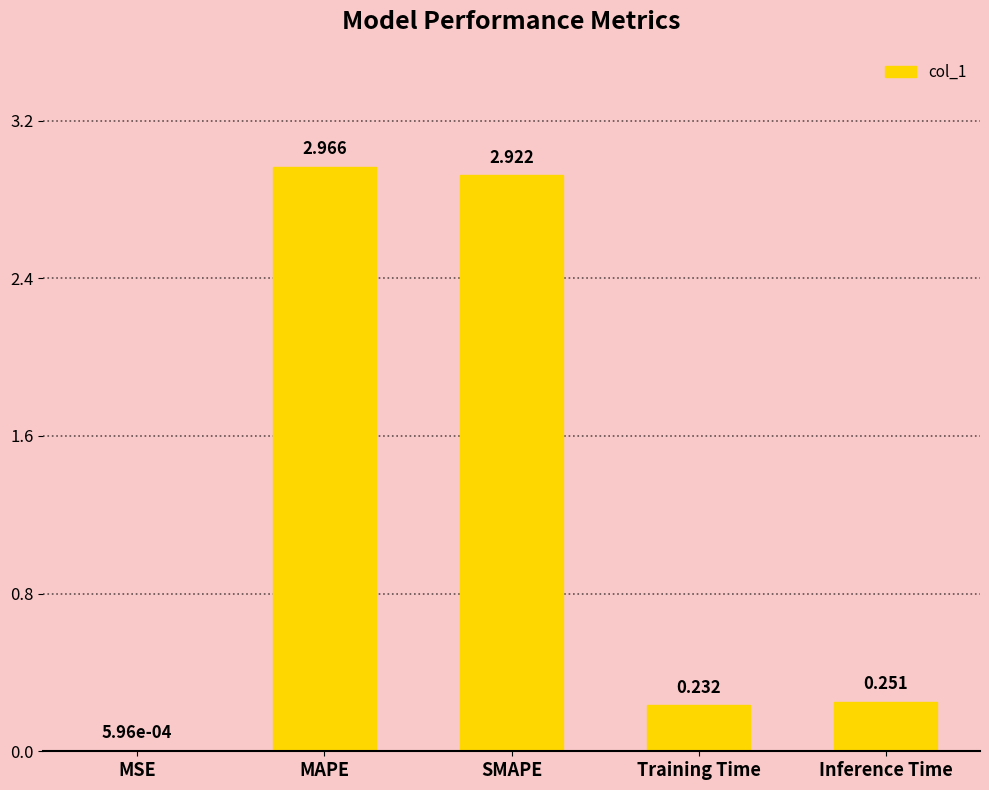

Where is the data nearest to the value 1?

Inference Time